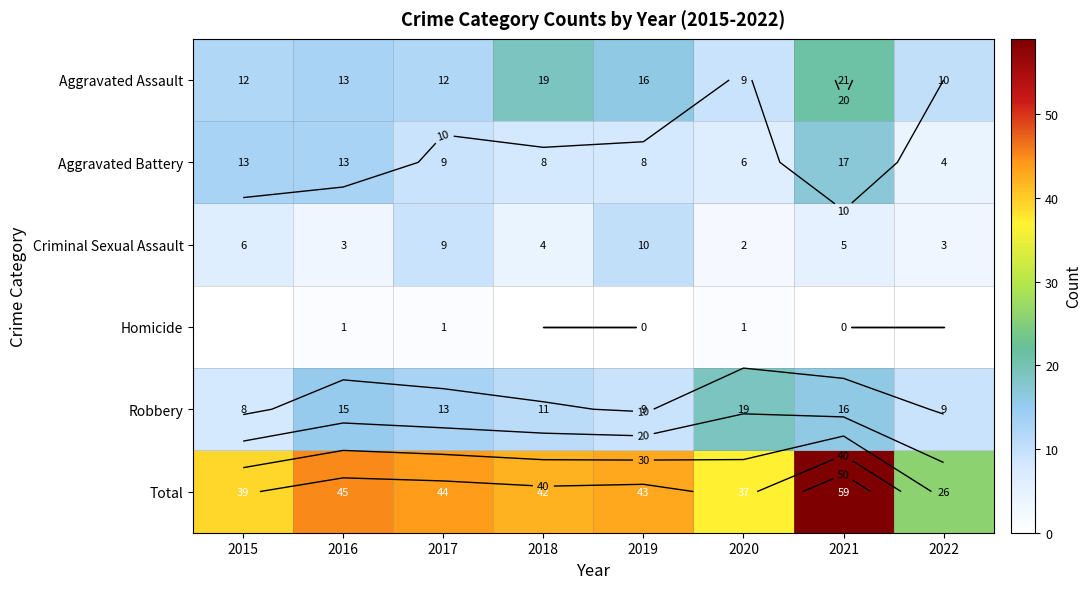

List the labels in order of Aggravated Battery value, largest first.

2021, 2015, 2016, 2017, 2018, 2019, 2020, 2022